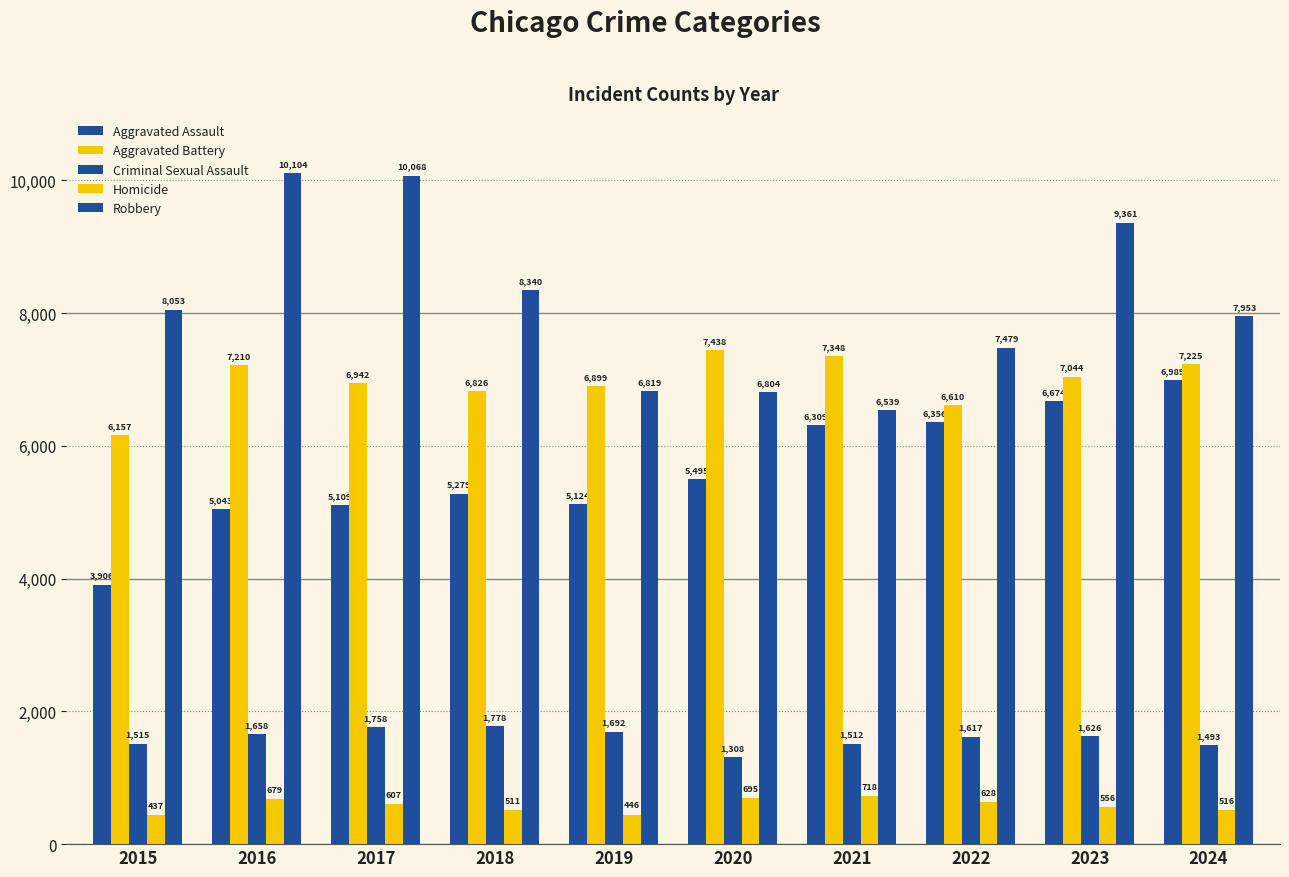

Does the chart contain any negative values?

No